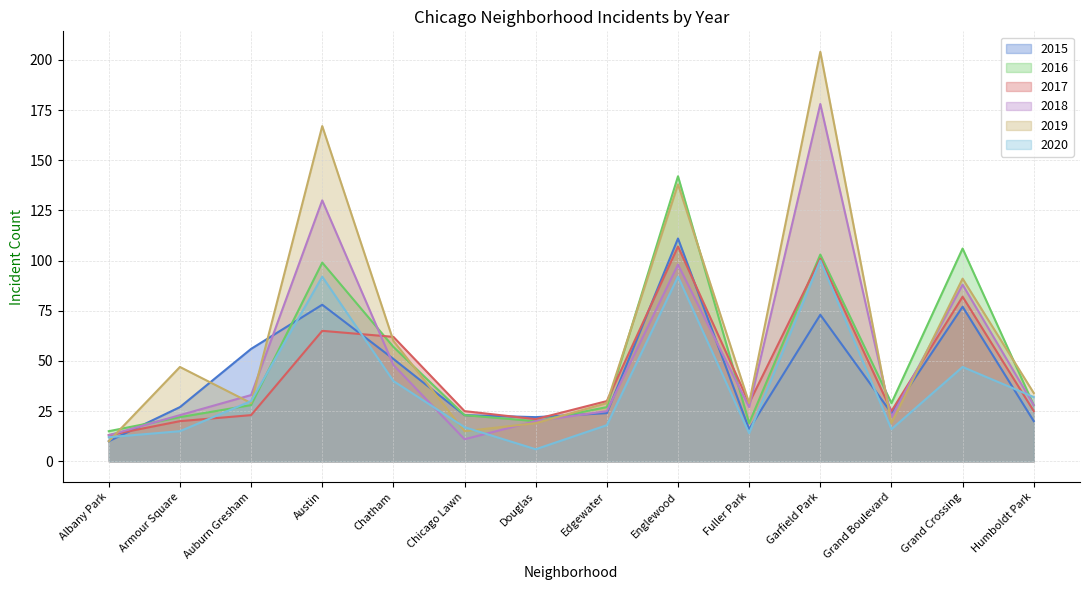

Where does the 2020 series first go above 30?

Austin